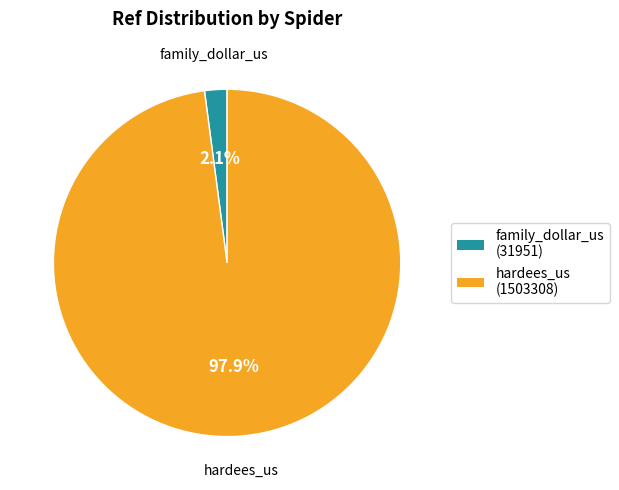

What percentage is the family_dollar_us slice, to the nearest percent?

2%